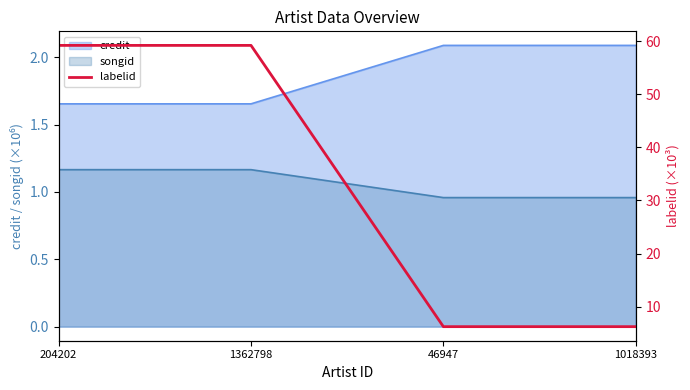

What is the minimum value shown in the chart?

6.2